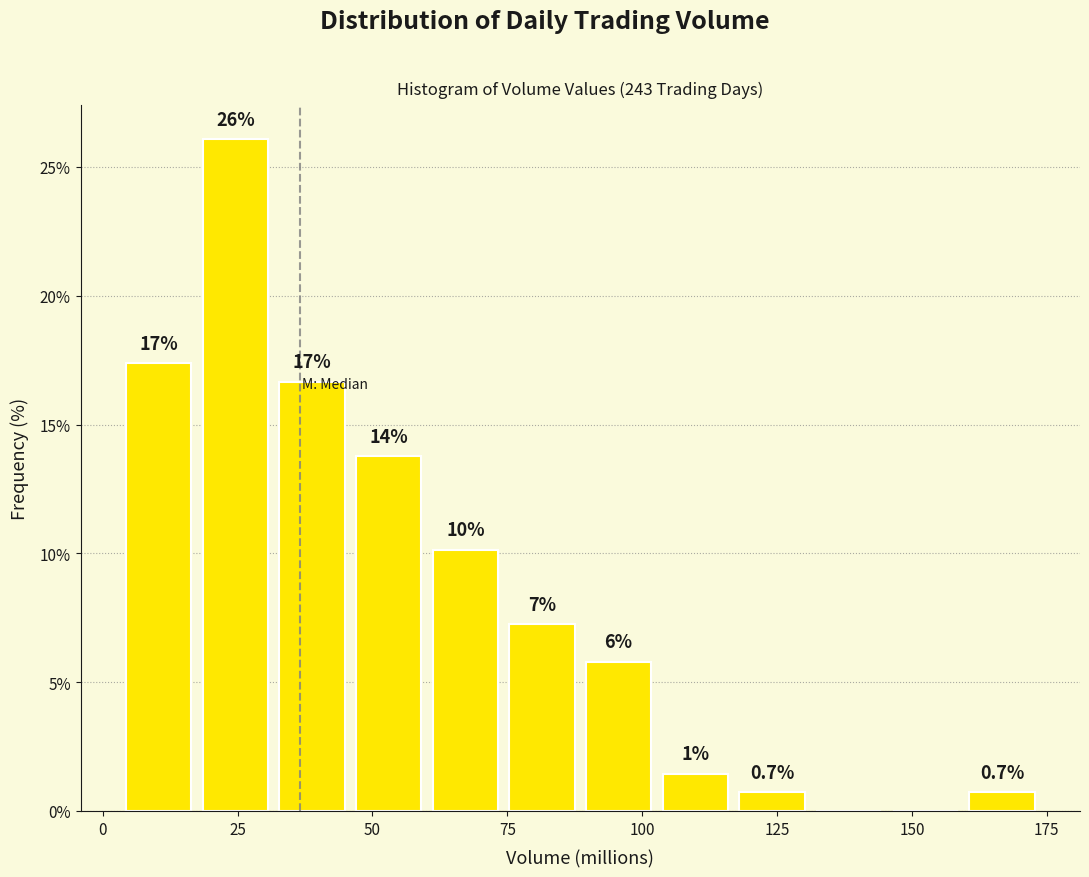

Around what value on the x-axis is the tallest bar? Give the approximate position of its centre, as read against the axis.

25